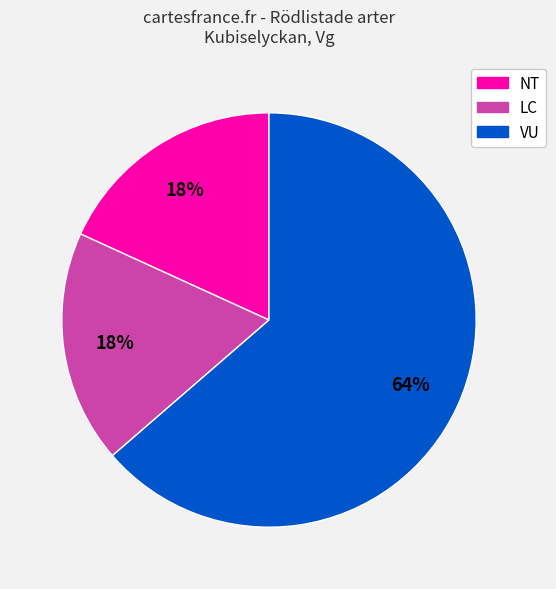

To the nearest percent, what is the average slice percentage?

33%